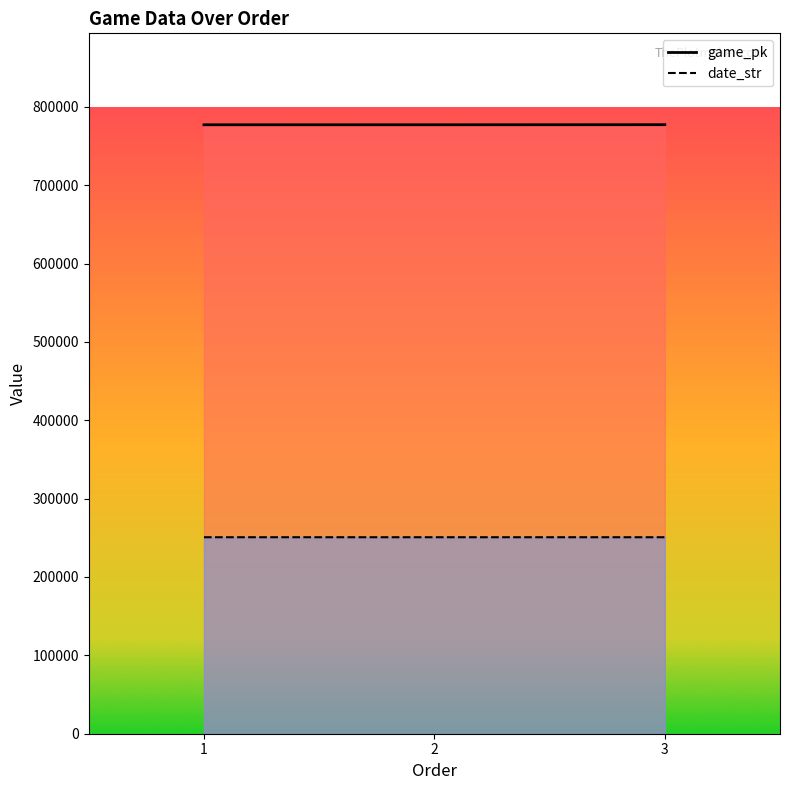

At how many categories does at least one series exceed 605890?

3